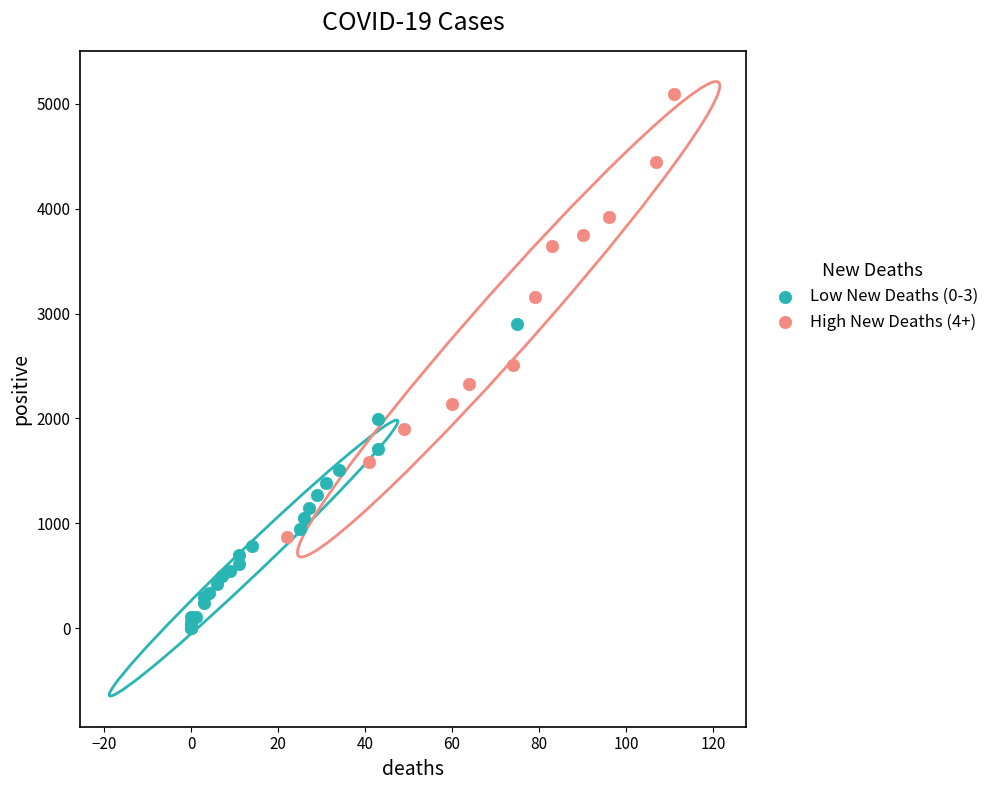

Which series contains the highest Y value?

High New Deaths (4+)